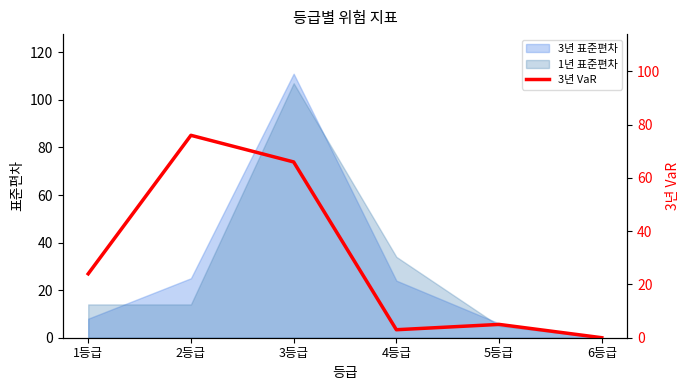

How many lines are shown in the chart?

1